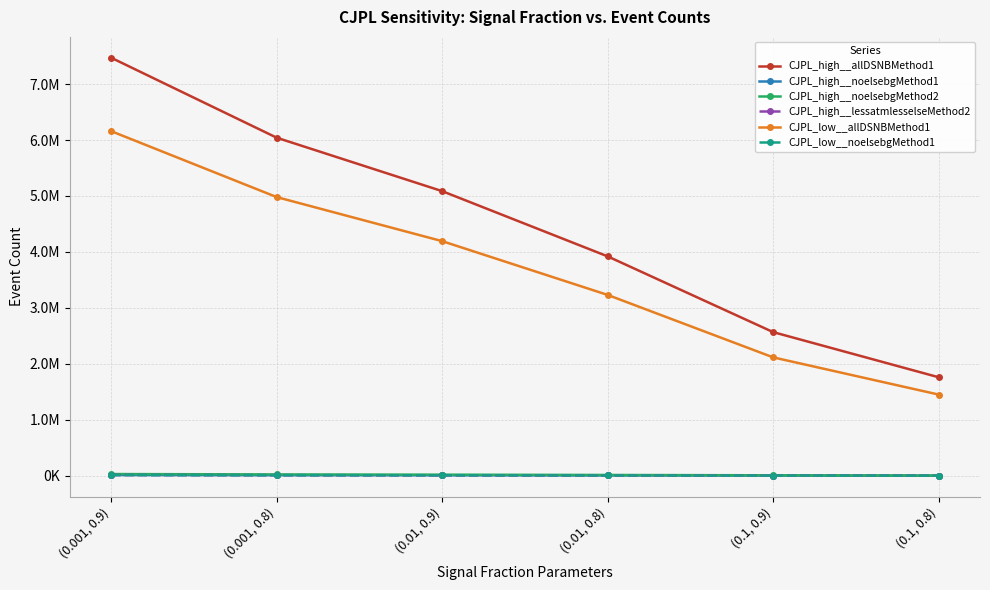

What position from the right is (0.1, 0.9)?

2